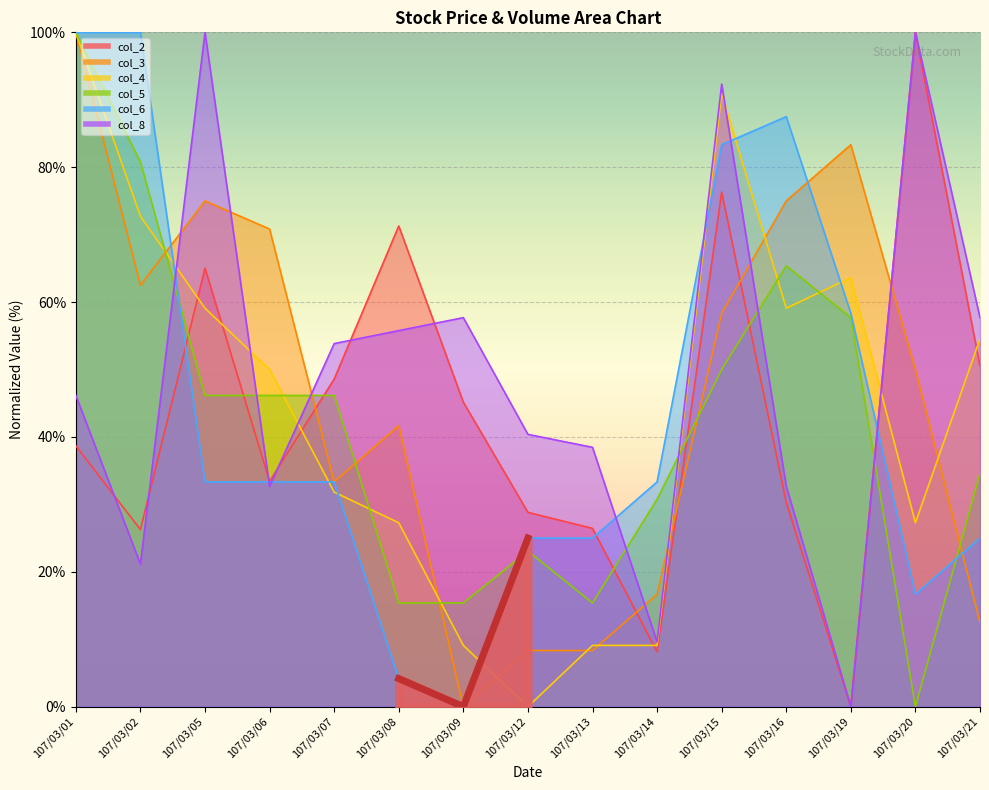

After their last crossing, which series has the higher values: col_4 or col_2?

col_4